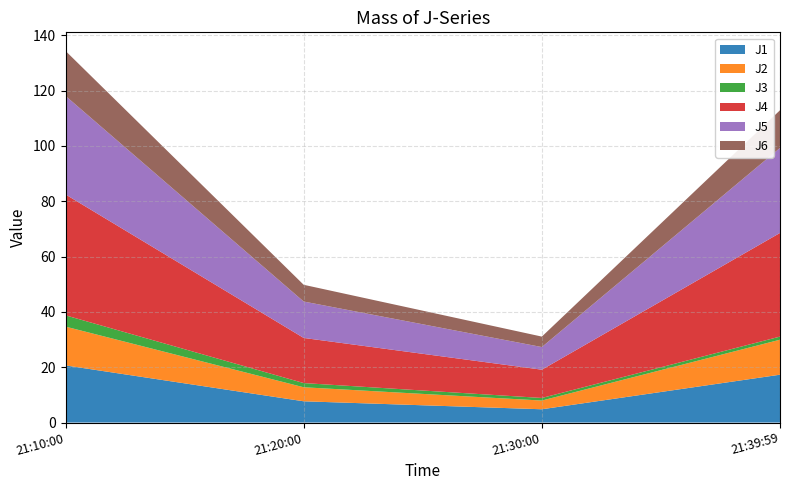

Reading left to right, transcribe all the data shown in this chart.

J1: 2022-08-08 21:10:00=20.7	2022-08-08 21:20:00=7.7	2022-08-08 21:30:00=4.8	2022-08-08 21:39:59=17.3
J2: 2022-08-08 21:10:00=14.0	2022-08-08 21:20:00=5.1	2022-08-08 21:30:00=3.1	2022-08-08 21:39:59=12.7
J3: 2022-08-08 21:10:00=4.1	2022-08-08 21:20:00=1.5	2022-08-08 21:30:00=0.9	2022-08-08 21:39:59=1.1
J4: 2022-08-08 21:10:00=43.7	2022-08-08 21:20:00=16.3	2022-08-08 21:30:00=10.2	2022-08-08 21:39:59=37.5
J5: 2022-08-08 21:10:00=35.6	2022-08-08 21:20:00=13.2	2022-08-08 21:30:00=8.2	2022-08-08 21:39:59=30.8
J6: 2022-08-08 21:10:00=16.3	2022-08-08 21:20:00=6.0	2022-08-08 21:30:00=3.8	2022-08-08 21:39:59=13.6